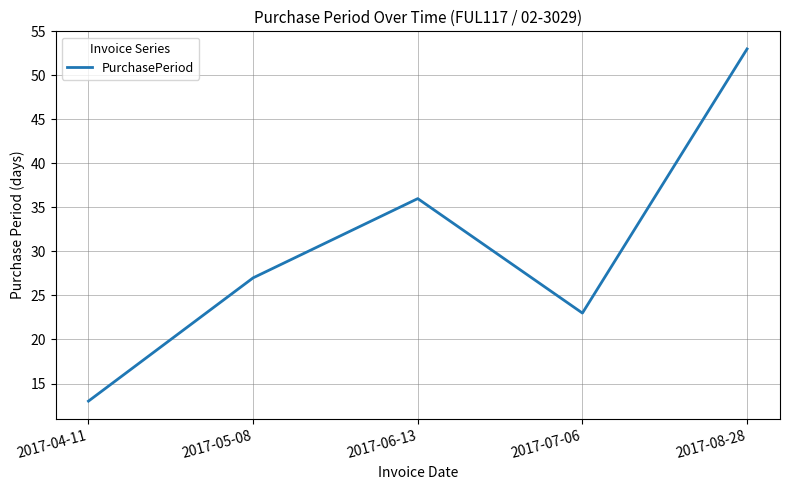

Which category has the highest value across all series?

2017-08-28